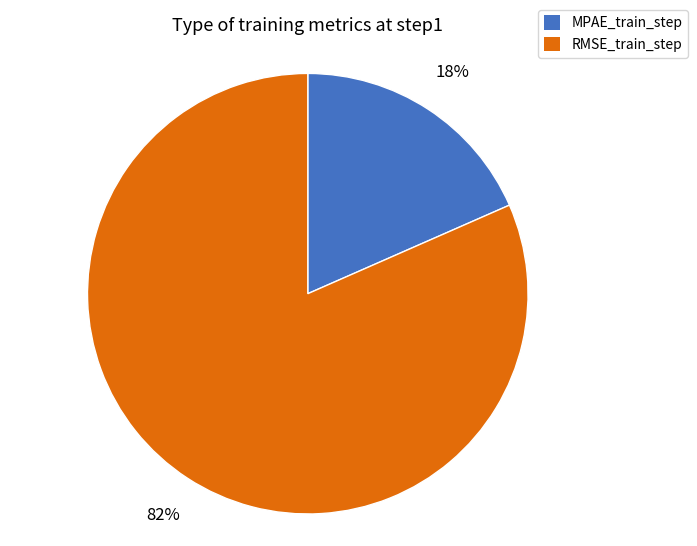

Which category accounts for the majority?

RMSE_train_step